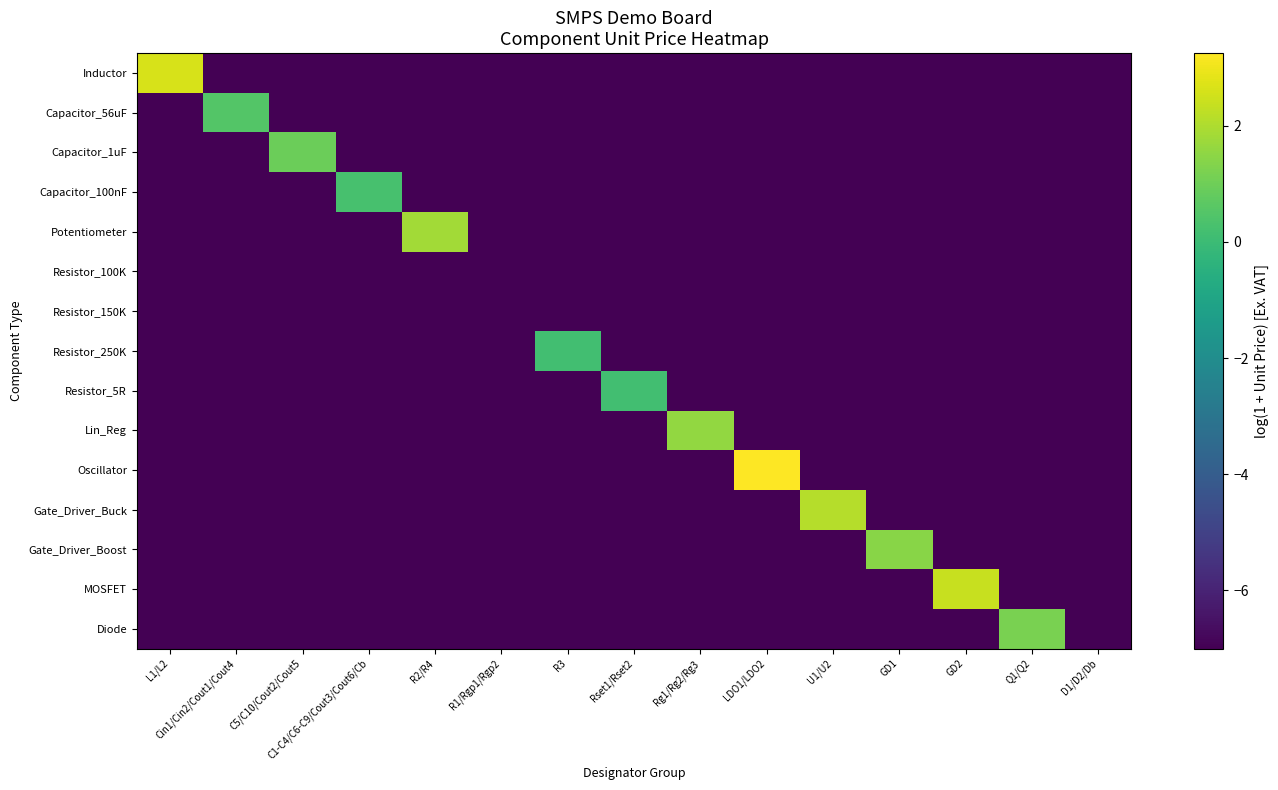

What is the spread (max minus min) of values at Rset1/Rset2?

7.2